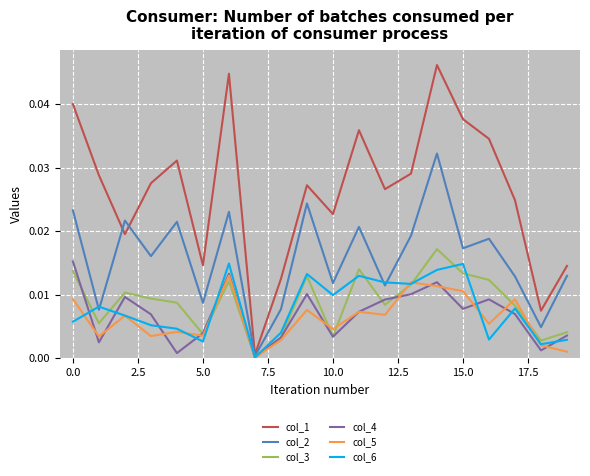

Which series has the largest range (max minus min)?

col_1